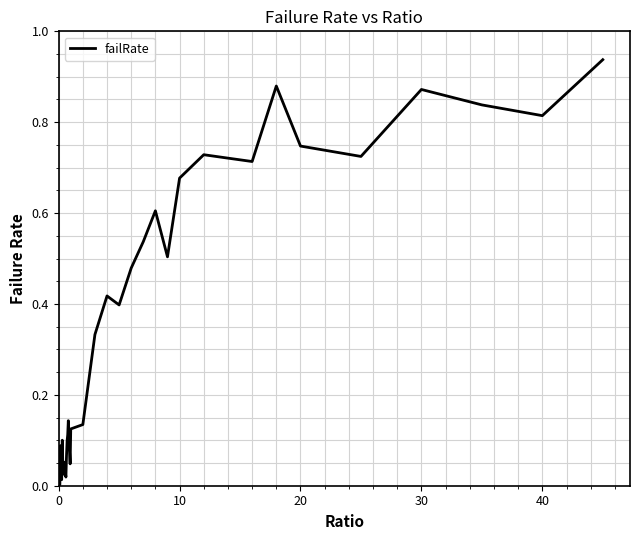

Reading left to right, list all the values displayed in this chart.

0.0	0.0	0.0	0.1	0.0	0.0	0.1	0.0	0.0	0.1	0.0	0.0	0.0	0.1	0.1	0.1	0.1	0.1	0.1	0.0	0.1	0.1	0.3	0.4	0.4	0.5	0.5	0.6	0.5	0.7	0.7	0.7	0.7	0.9	0.7	0.7	0.9	0.8	0.8	0.9